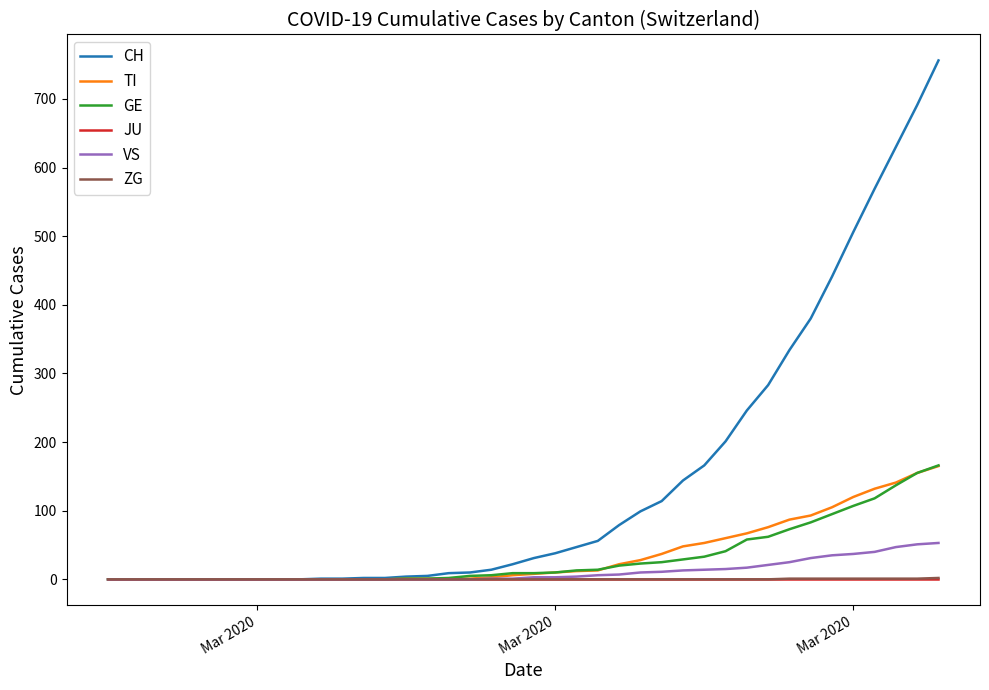

At how many categories does at least one series exceed 412?

6